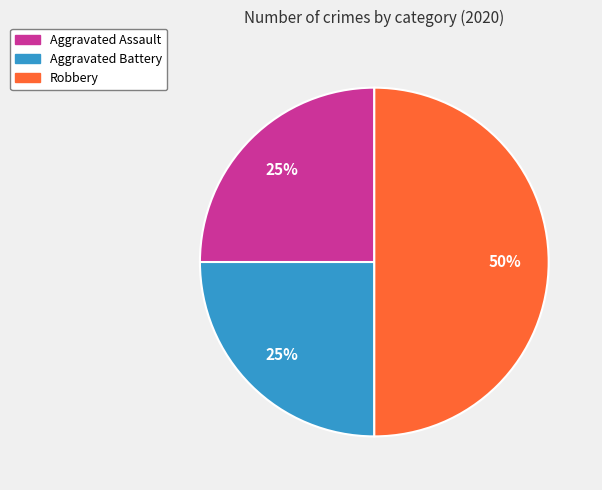

Does Aggravated Assault represent more than half of the total?

No